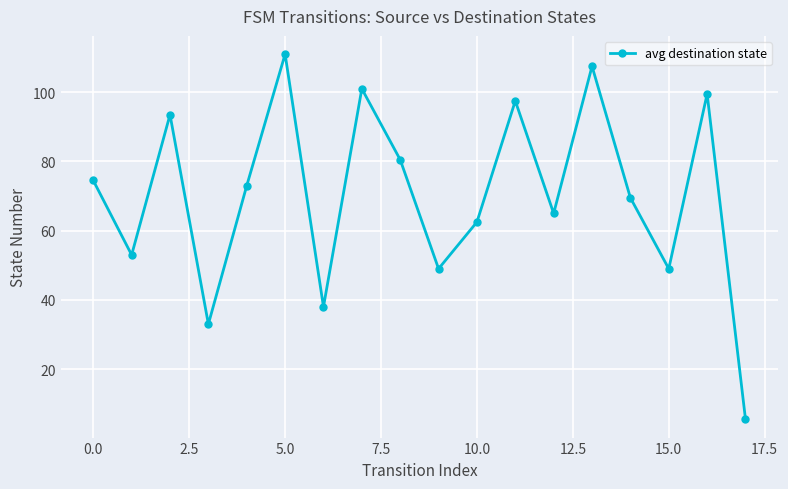

What is the minimum value shown in the chart?

5.5